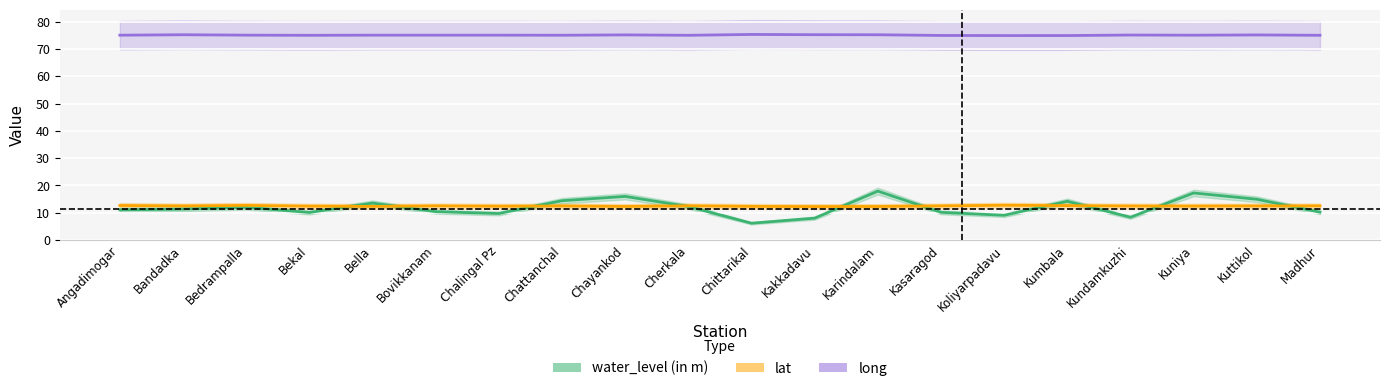

What are all the series names shown in the legend?

water_level (in m), lat, long